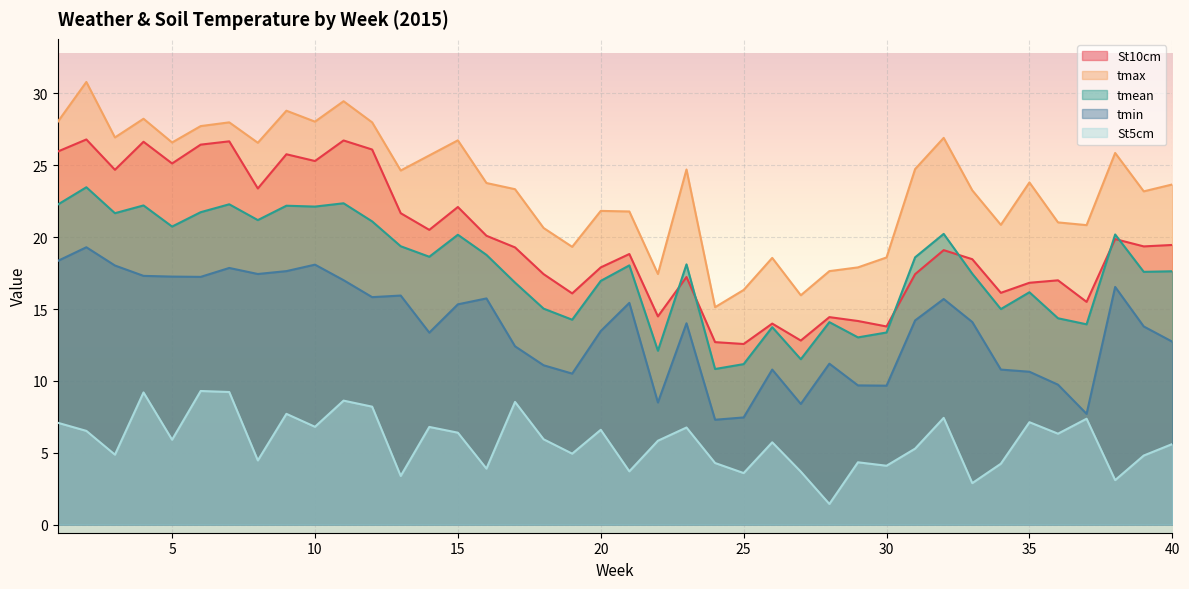

At which label does tmin reach its peak?

2